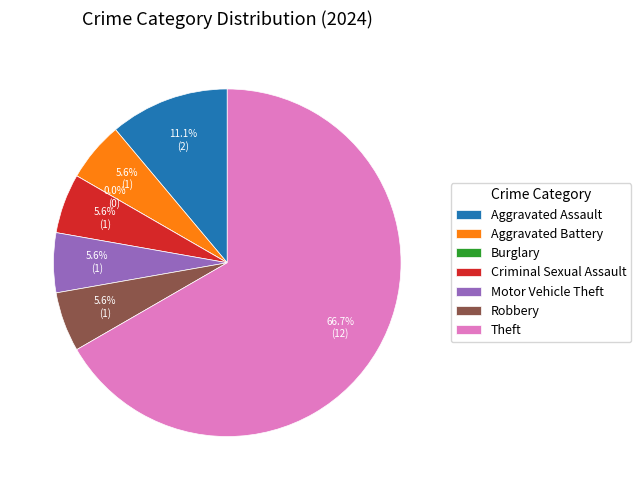

To the nearest percent, what is the difference between the Burglary and Criminal Sexual Assault slice percentages?

6%